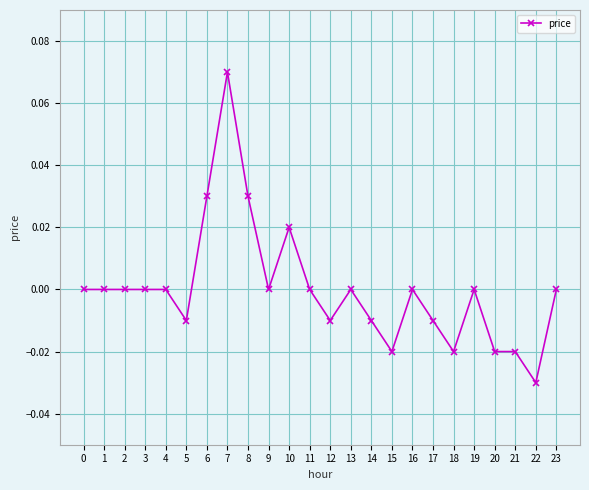

The chart shows a value of 0.0 at 2. True or false?

True